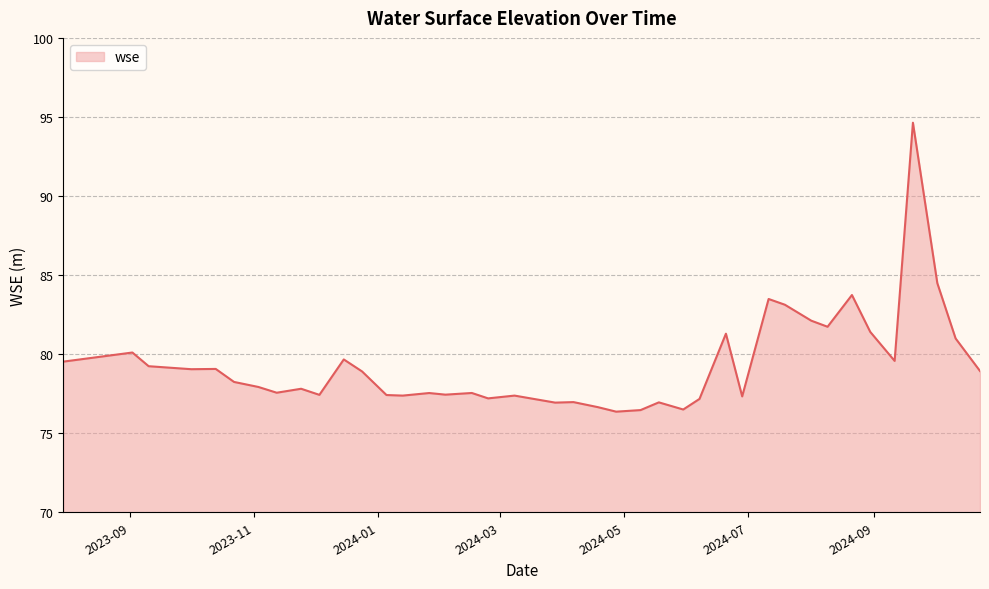

What is the minimum value shown in the chart?

76.4